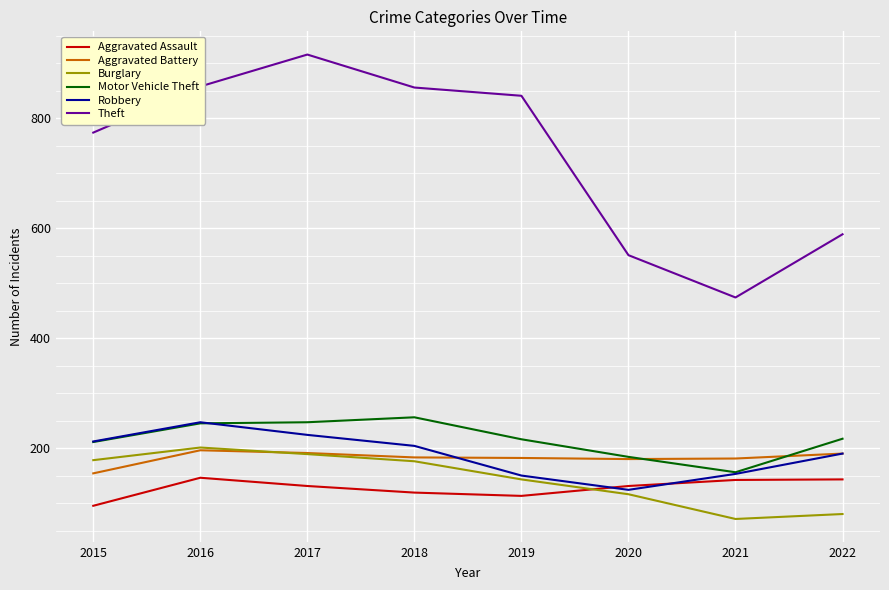

What is the highest value of the Robbery series?

247